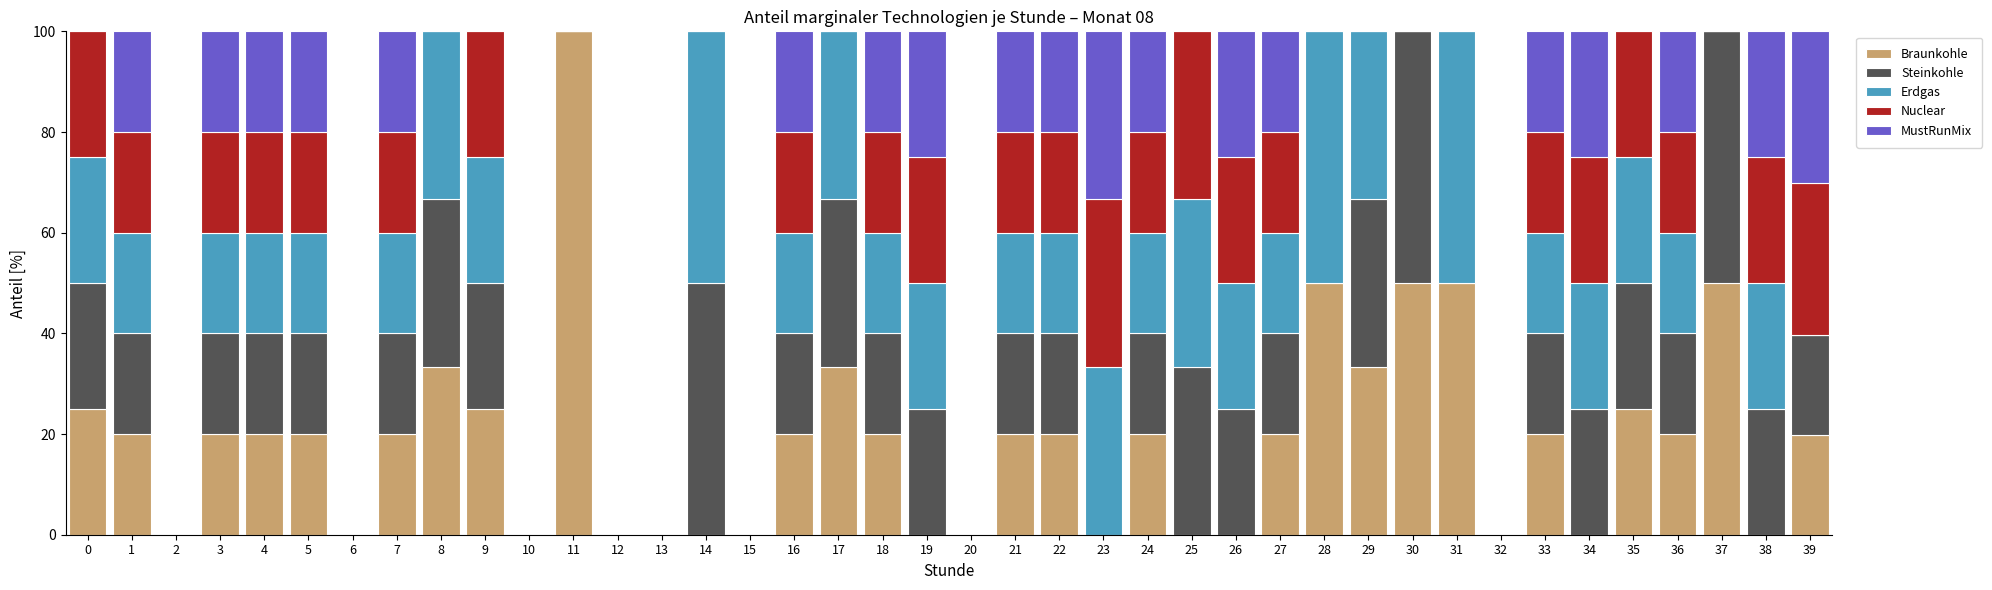

What is the maximum value for Braunkohle?

100.0